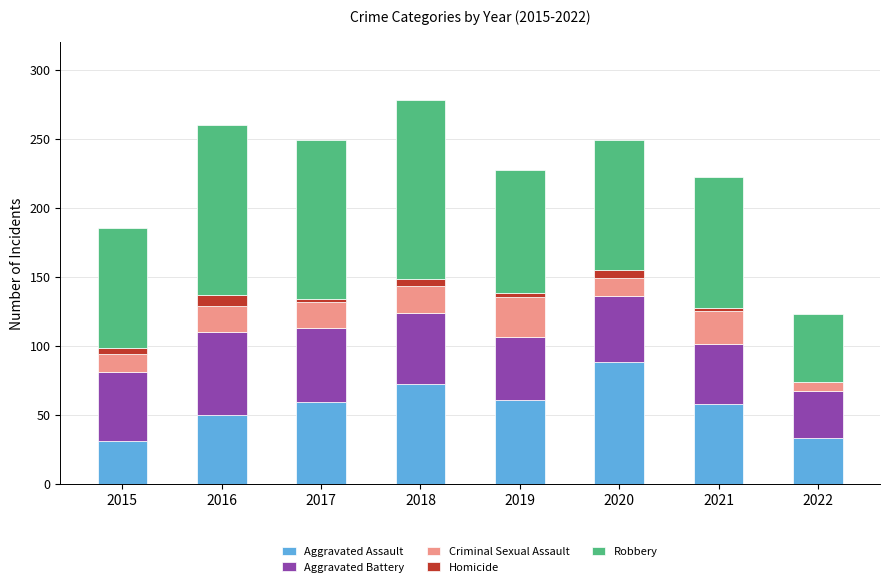

The Aggravated Assault series shows 72 at 2018. True or false?

True